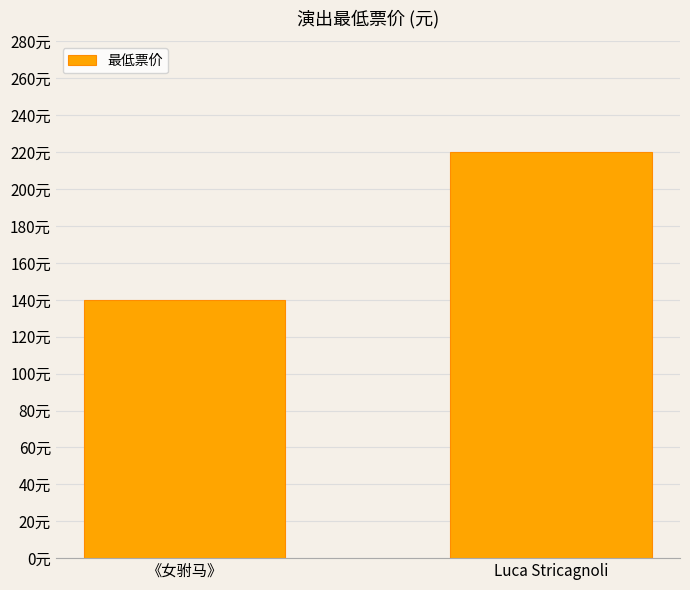

Reading left to right, transcribe all the data shown in this chart.

140	220